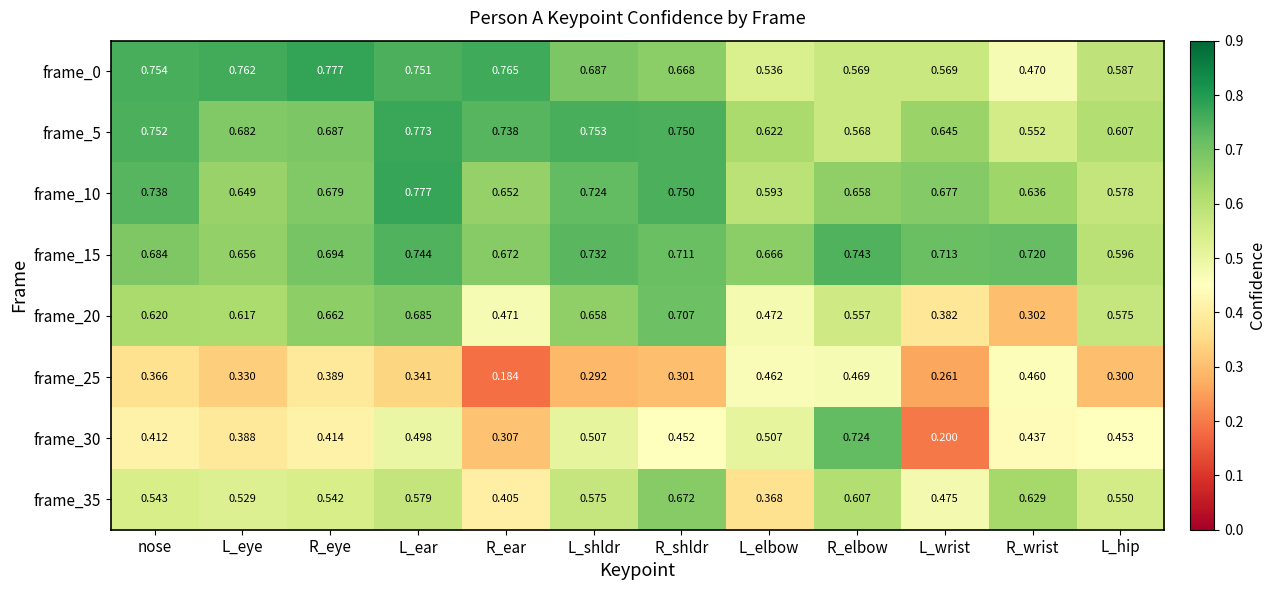

Where is frame_35 nearest to the value 0?

L_elbow